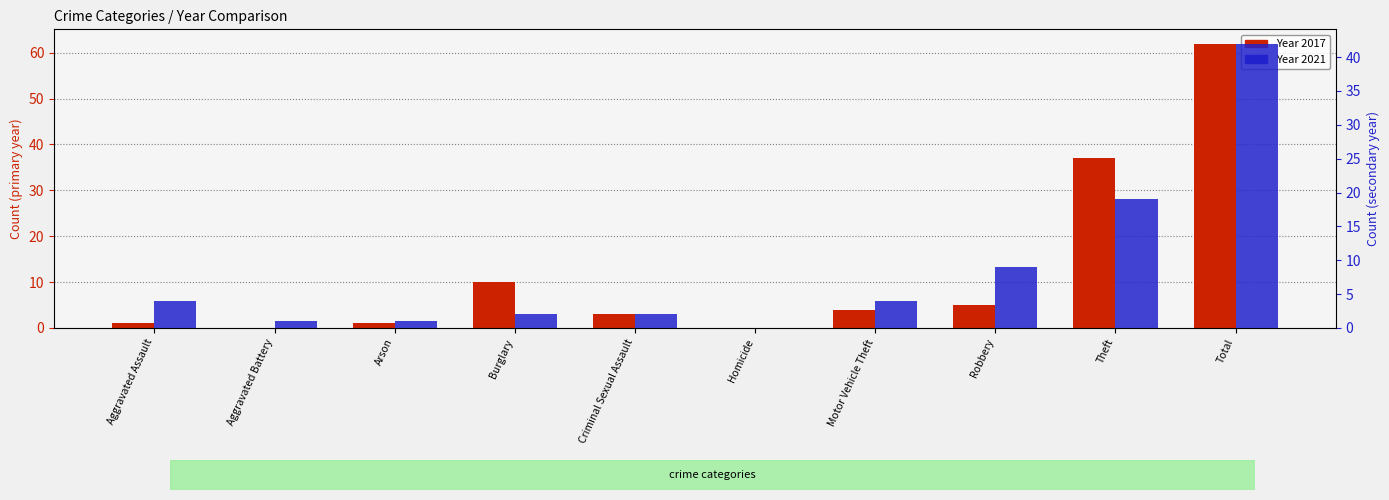

The 2017 series shows 37 at Theft. True or false?

True